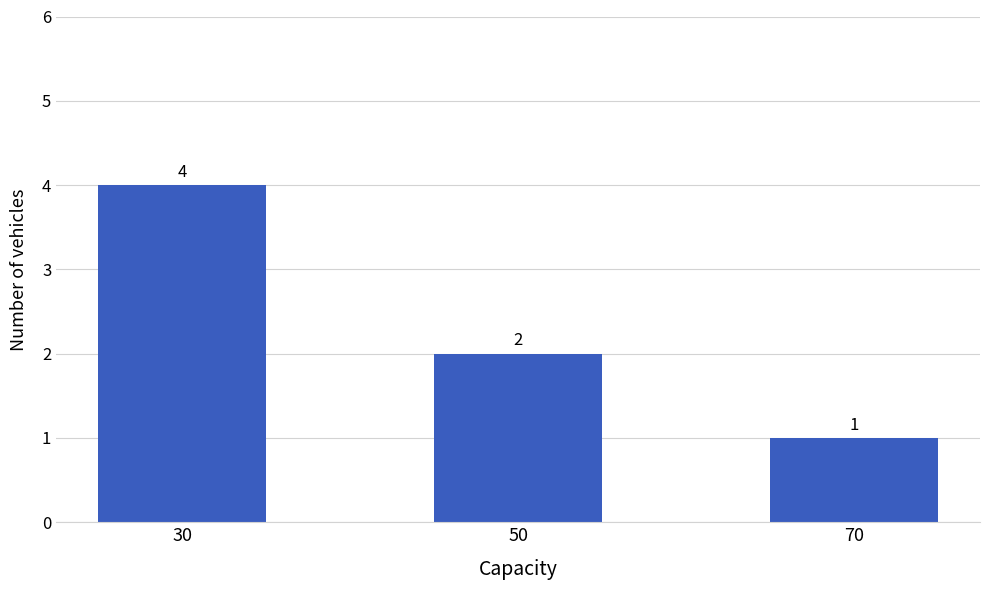

Reading right to left, transcribe all the data shown in this chart.

1	2	4